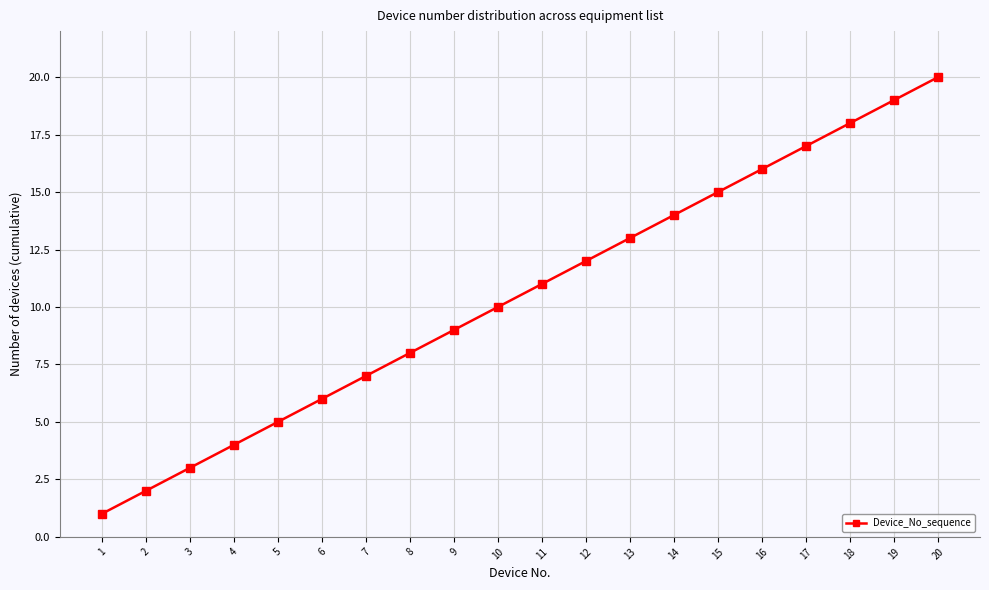

What is the greatest value displayed?

20